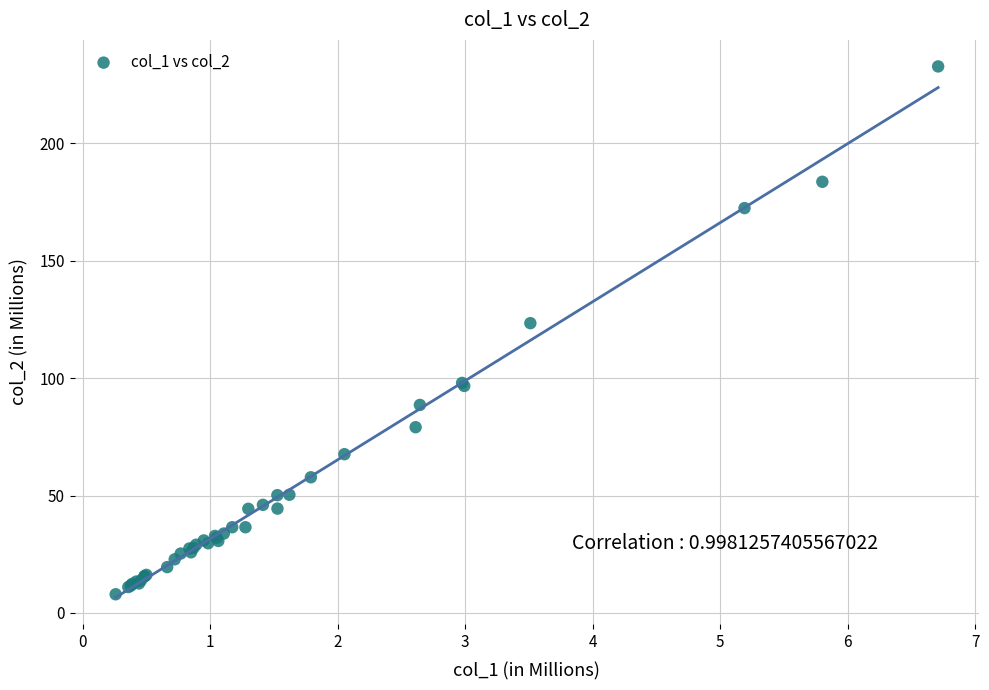

What Y value in the scatter plot is closest to 120?

123.4